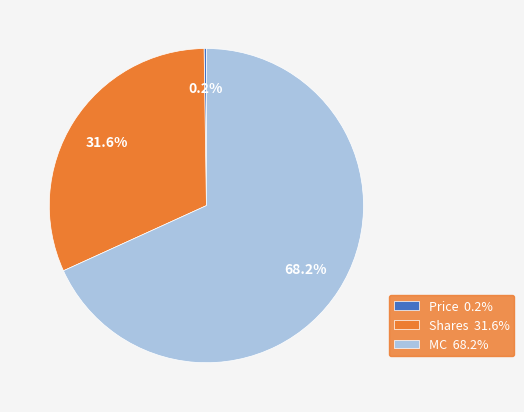

True or false: MC accounts for 56% of the total.

False